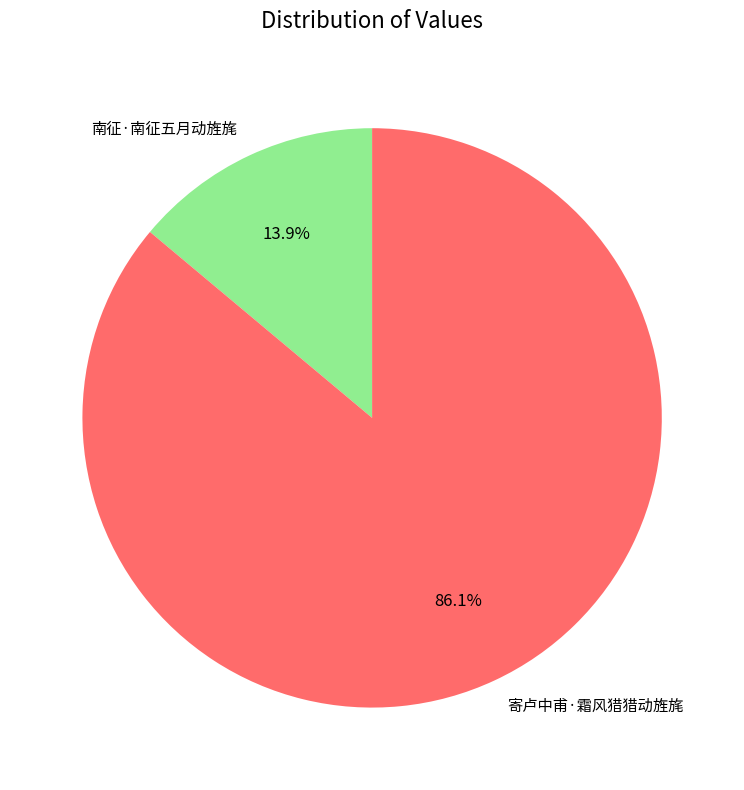

How many segments does this pie chart have?

2